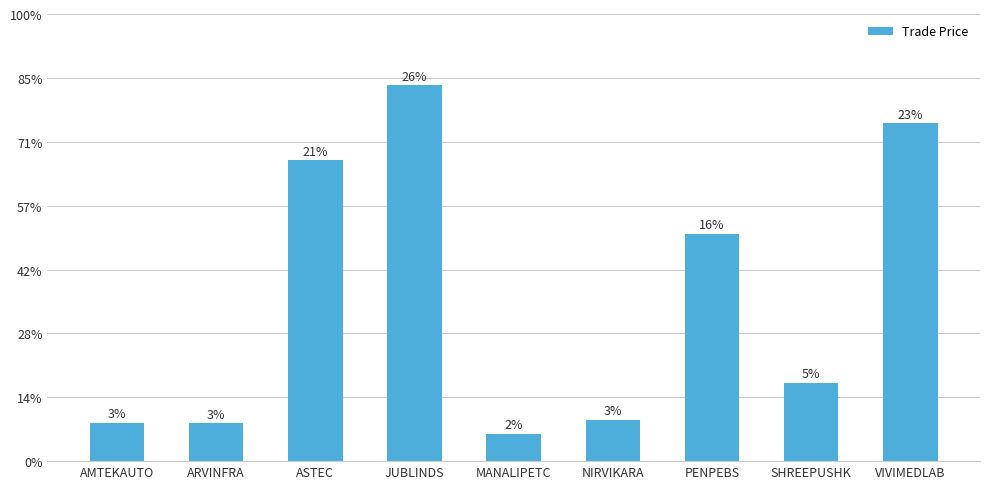

Are the bars horizontal?

No